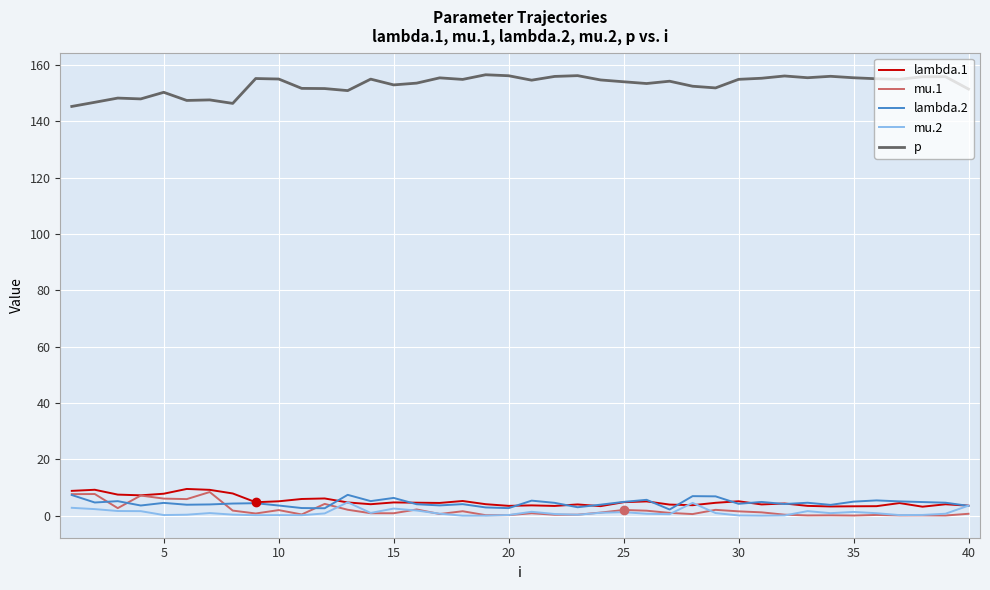

True or false: mu.1 and p intersect in this chart.

False